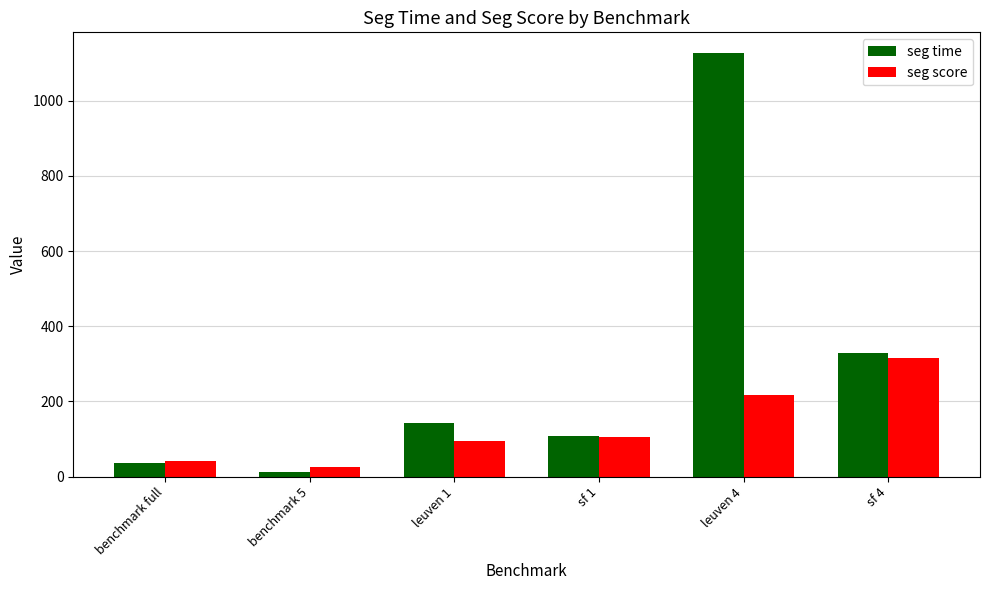

What is the minimum value shown in the chart?

11.6